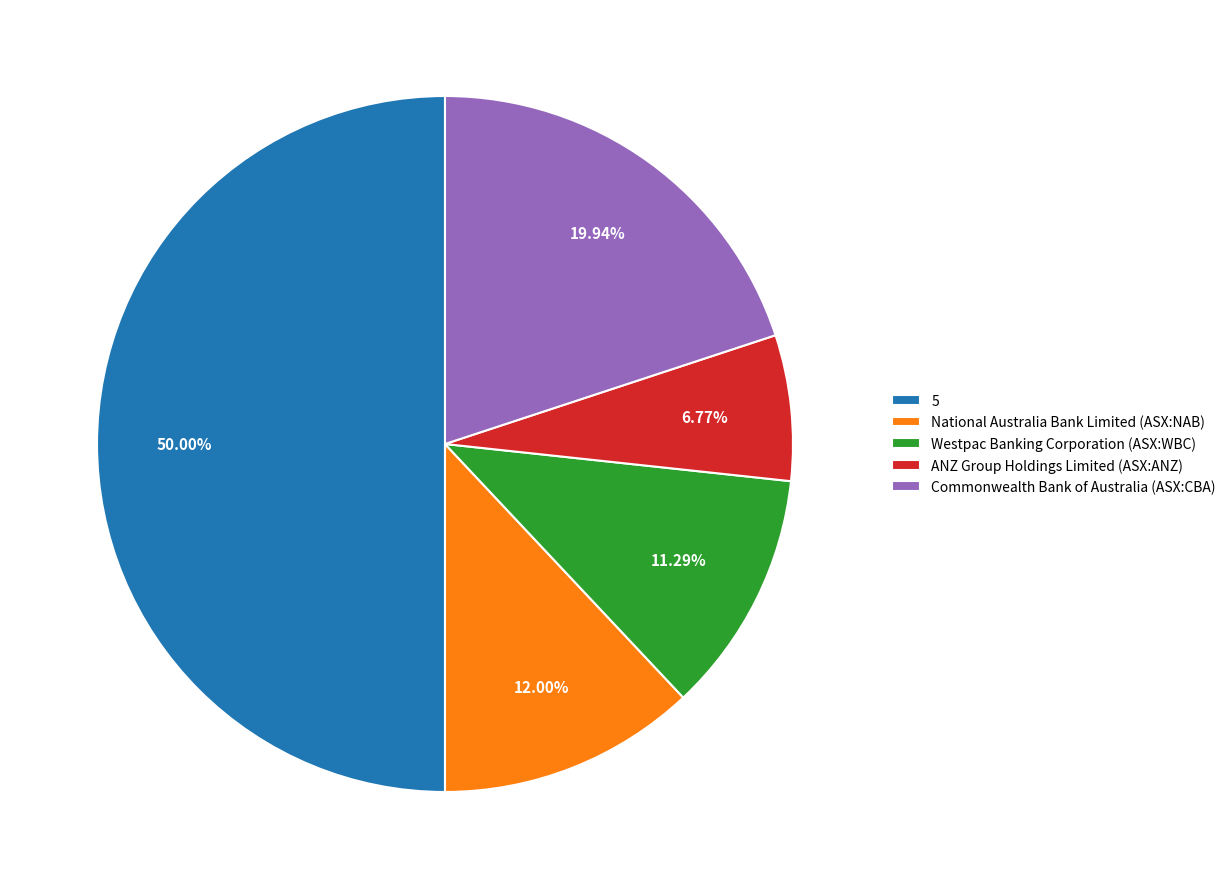

True or false: 5 accounts for 45% of the total.

False